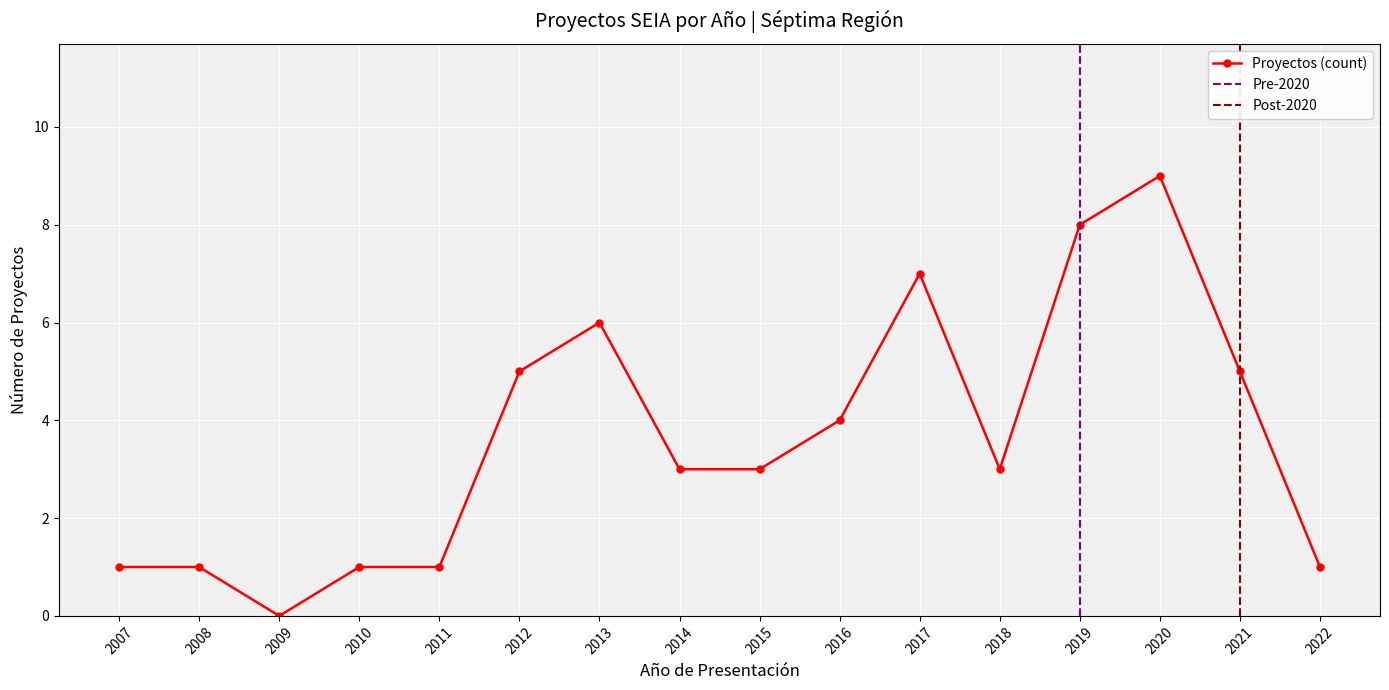

The Proyectos (count) series shows 3 at 2021. True or false?

False